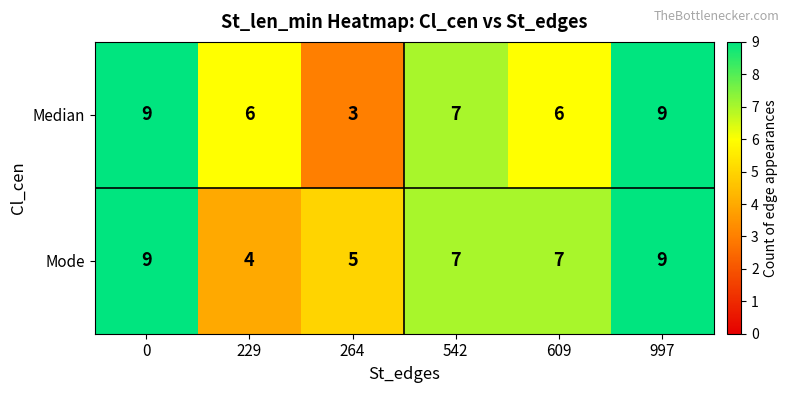

Rank the series by their average value, from highest to lowest.

Mode, Median